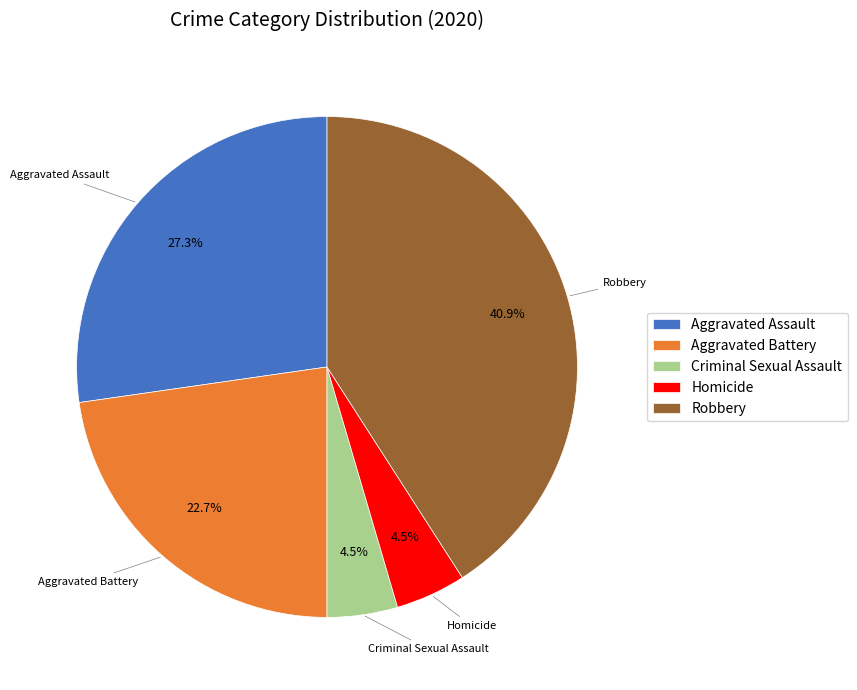

What percentage is the Robbery slice, to the nearest percent?

41%